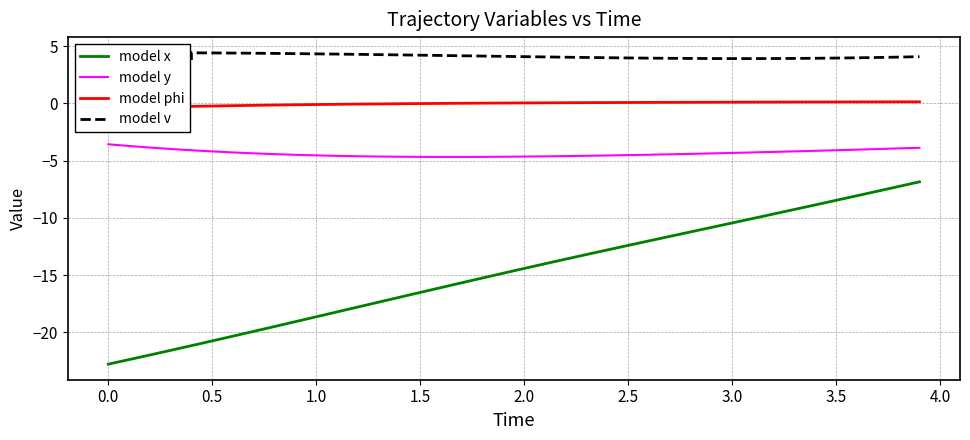

What is the highest value of the model y series?

-3.6